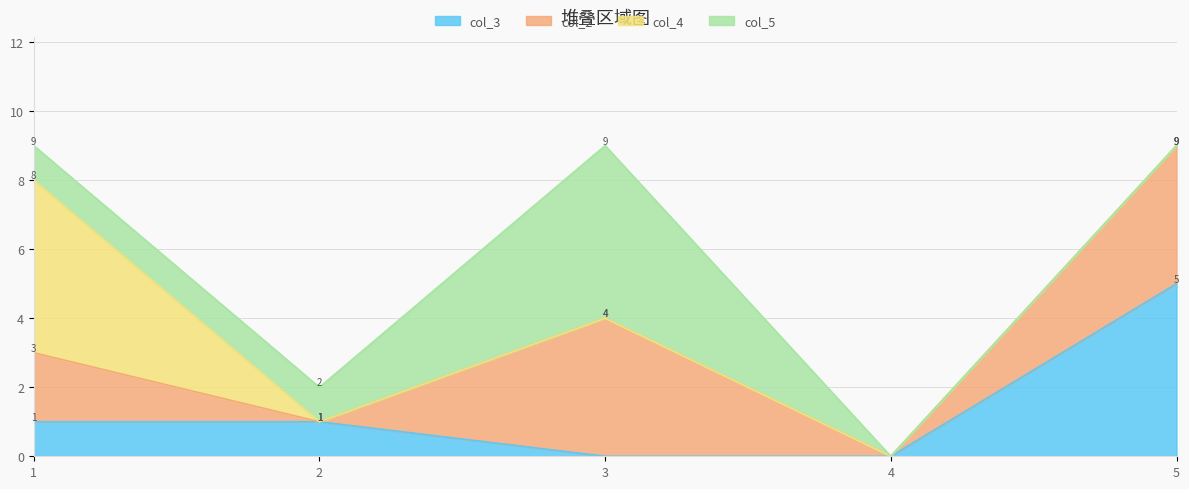

Which category has the highest value in the col_3 series?

5